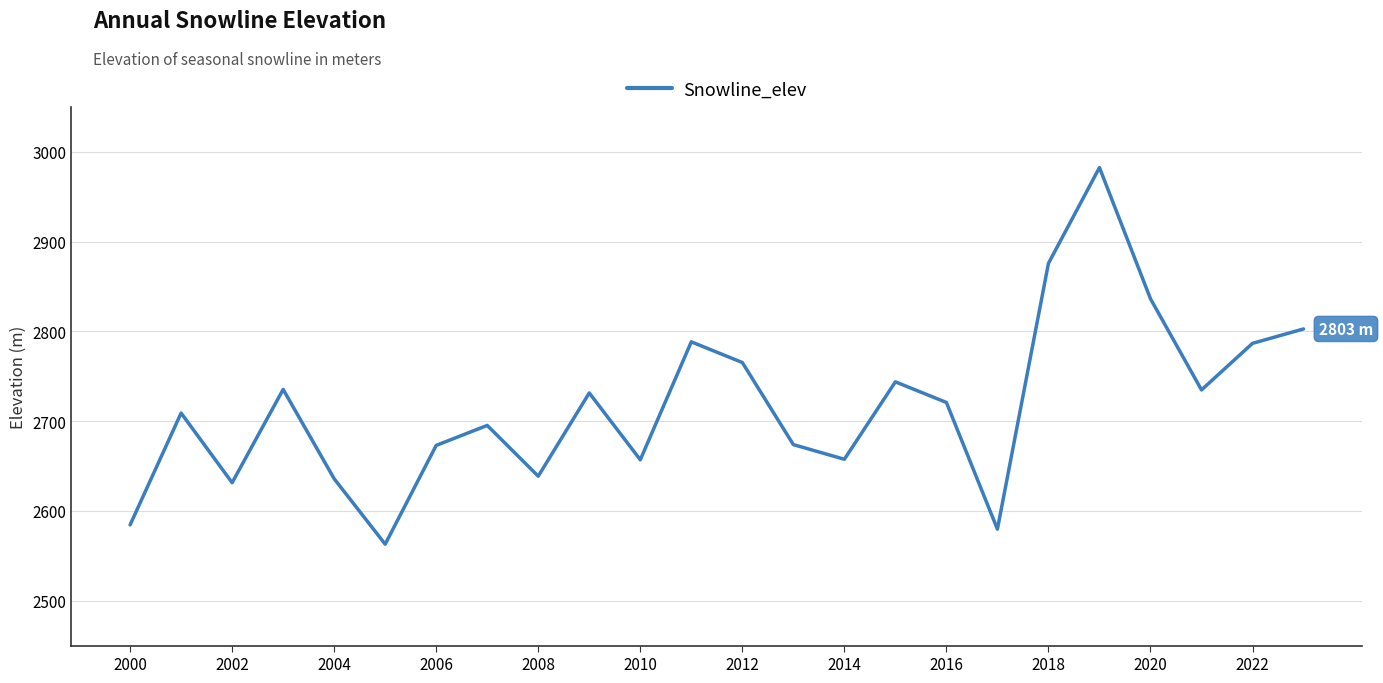

Does the chart display data point markers on the line(s)?

No